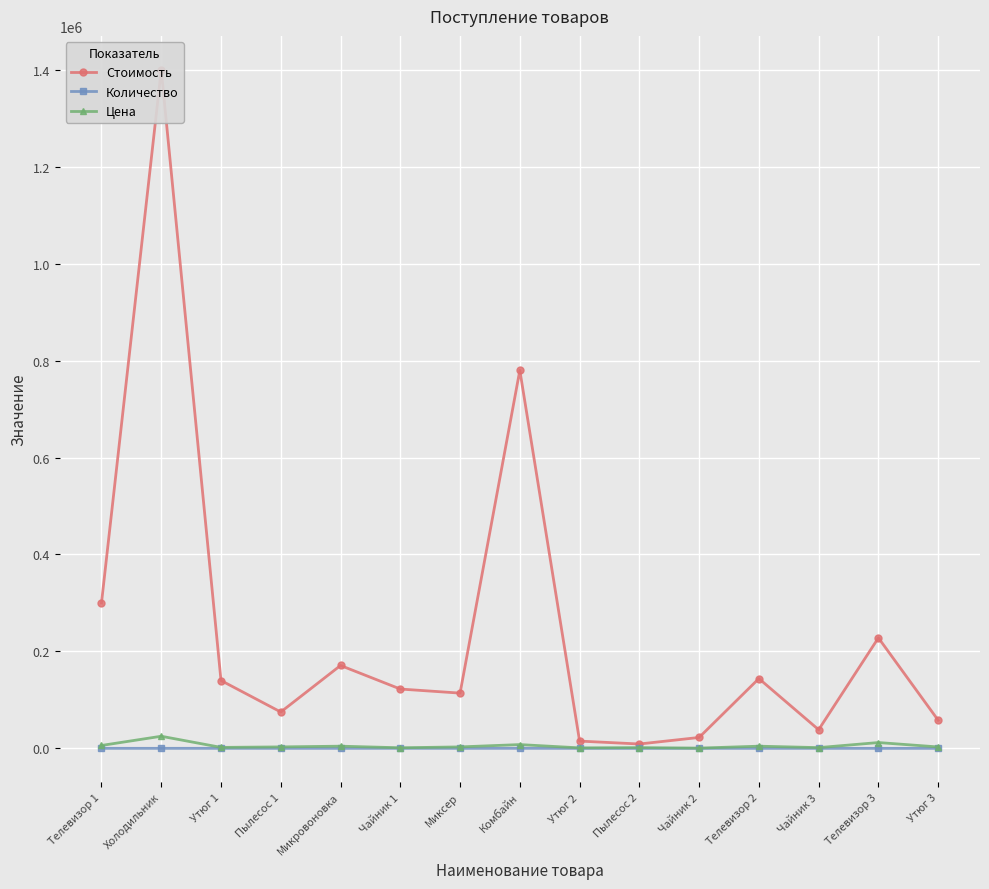

What is the average value of the Стоимость series?

241160